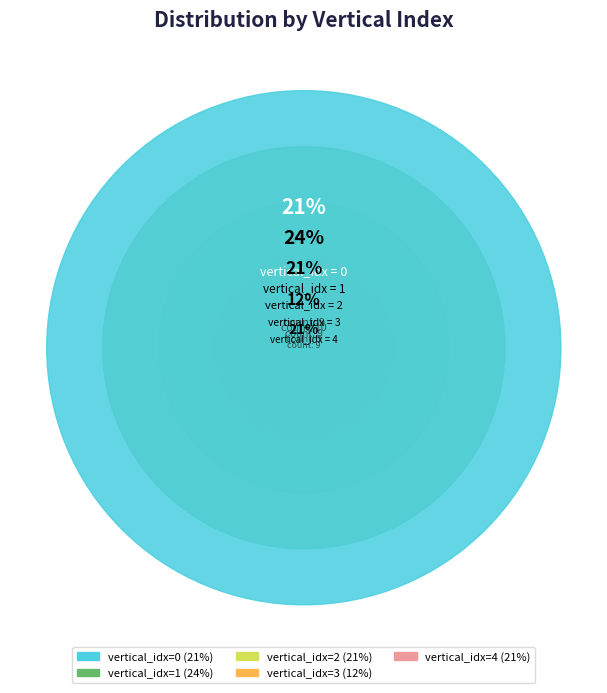

To the nearest percent, what percentage of the pie is 2?

21%